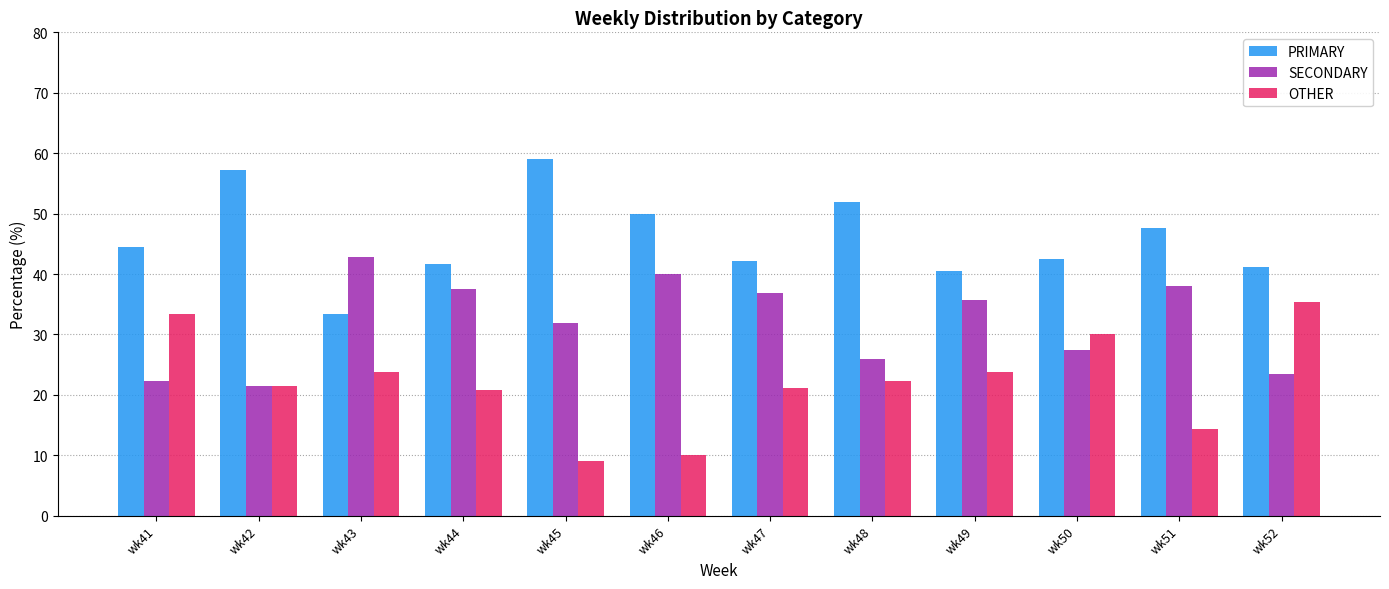

At wk46, list the series in order from smallest to largest.

OTHER, SECONDARY, PRIMARY